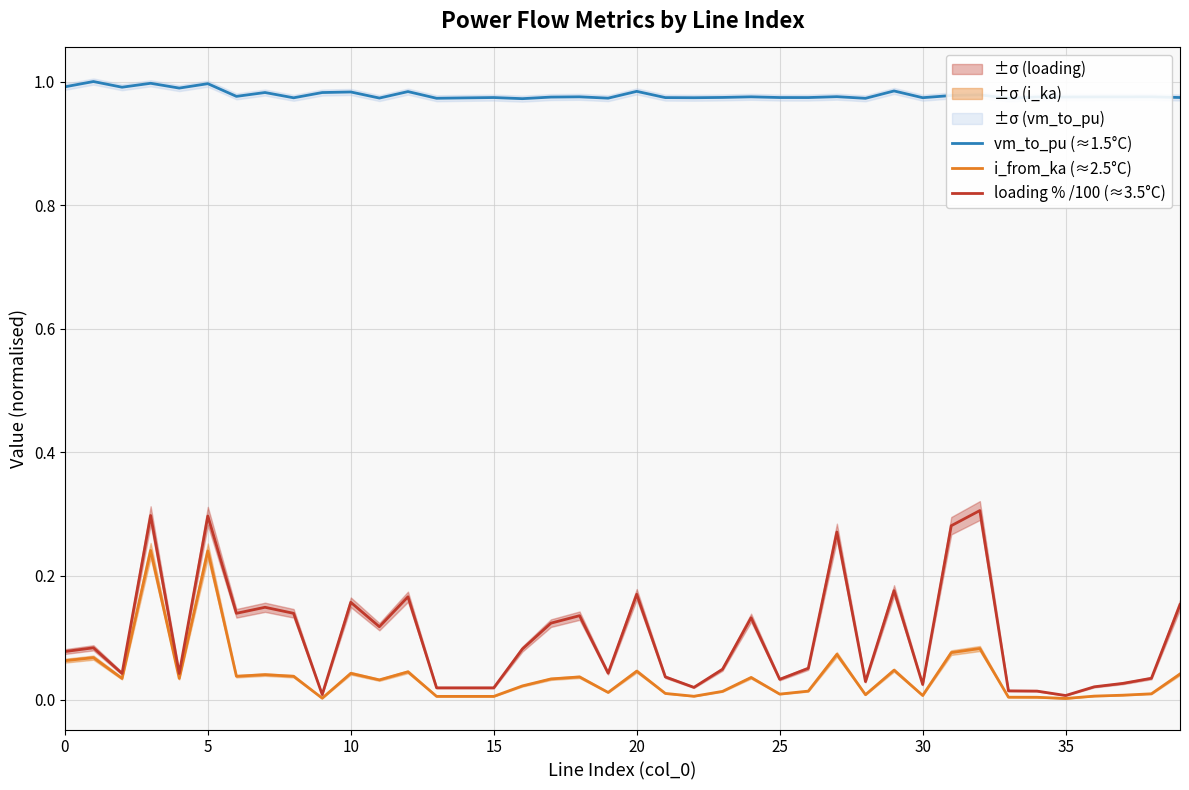

In loading % /100 (≈3.5°C), how many points are lower than both neighbors (excluding endpoints)?

12